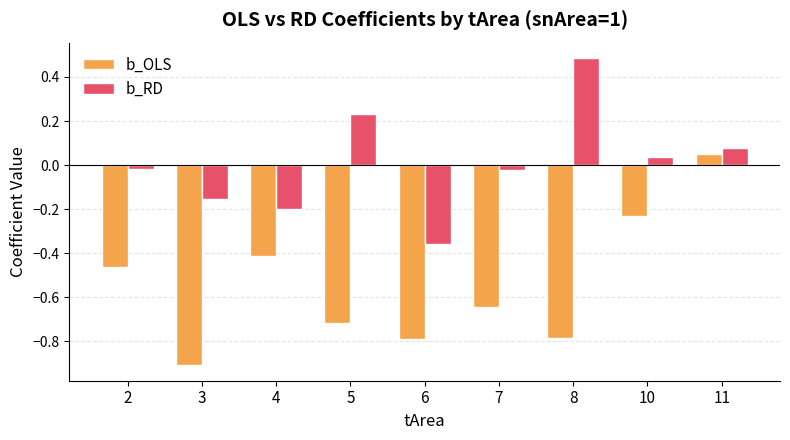

What is the difference between the maximum and minimum values in the b_RD series?

0.8